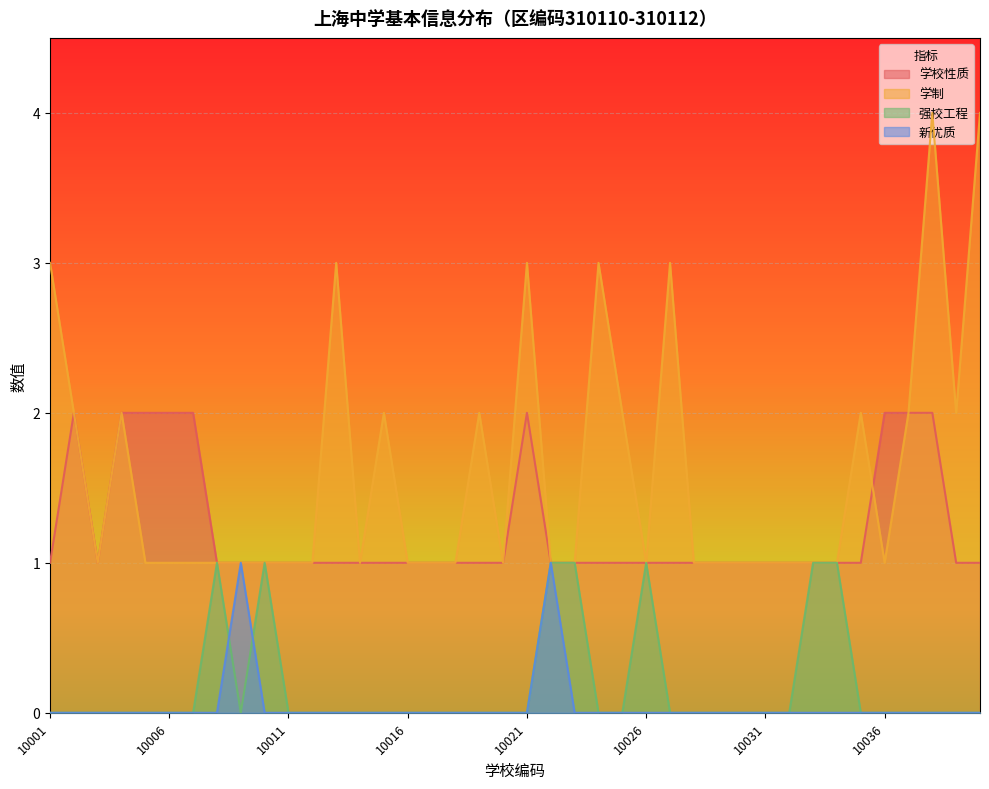

Rank the series at 10010 from lowest to highest value.

新优质, 学校性质, 学制, 强校工程